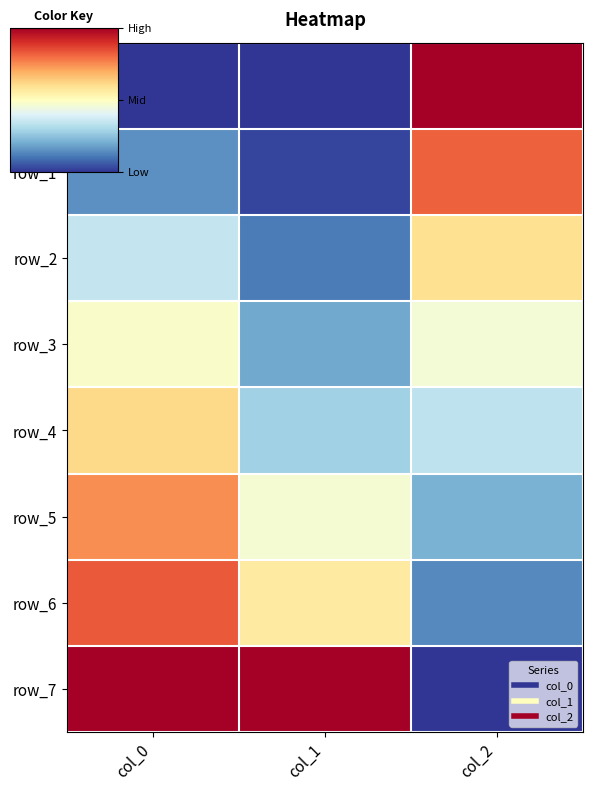

Reading left to right, extract all data points from this chart.

row_0: 0.0	0.0	1.0
row_1: 0.1	0.0	0.8
row_2: 0.3	0.1	0.6
row_3: 0.5	0.2	0.5
row_4: 0.6	0.3	0.3
row_5: 0.7	0.5	0.2
row_6: 0.8	0.6	0.1
row_7: 1.0	1.0	0.0